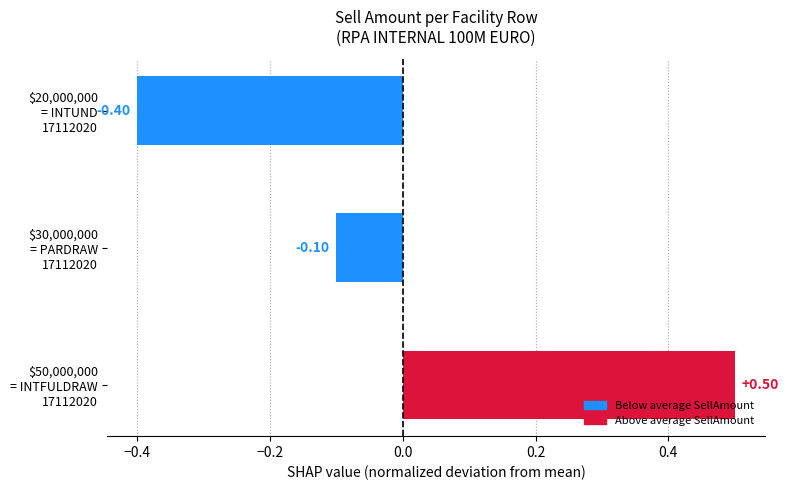

Which category has the lowest value across all series?

$20,000,000
= INTUND
17112020